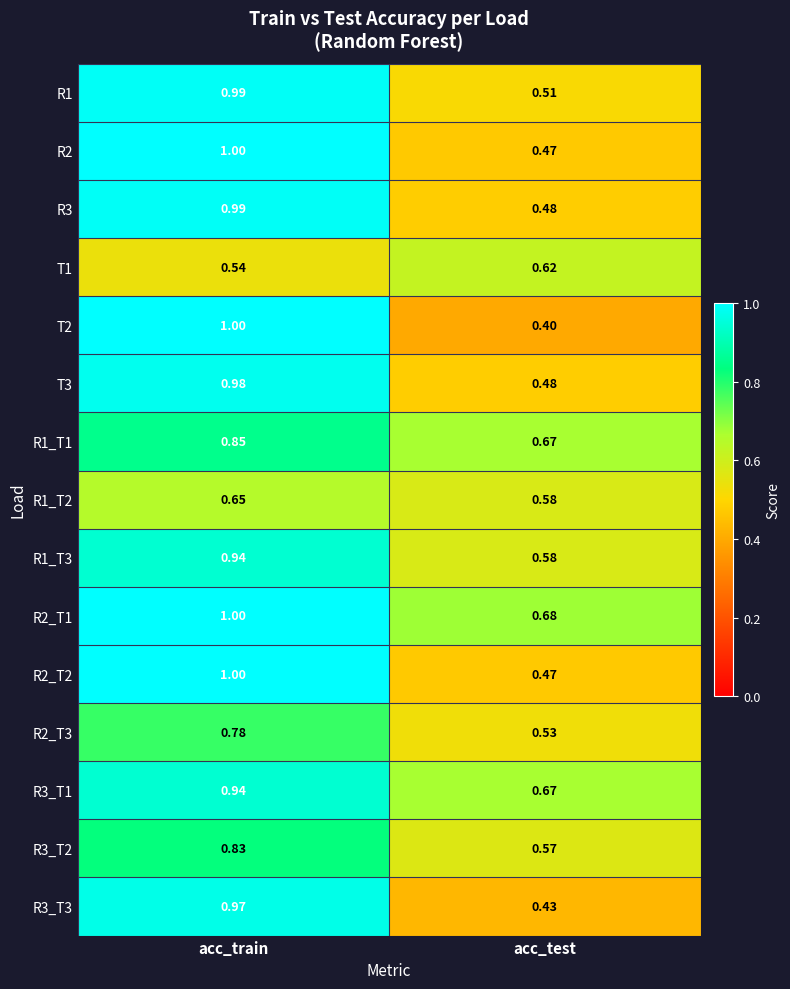

Where is R2_T2 nearest to the value 0?

acc_test